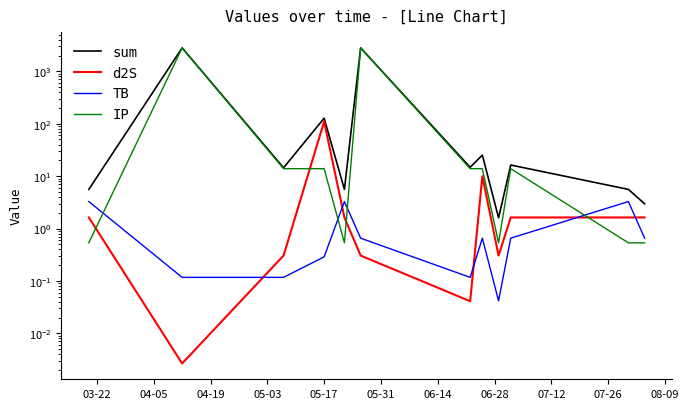

Which series changed the most between 03-22 and 06-14?

IP